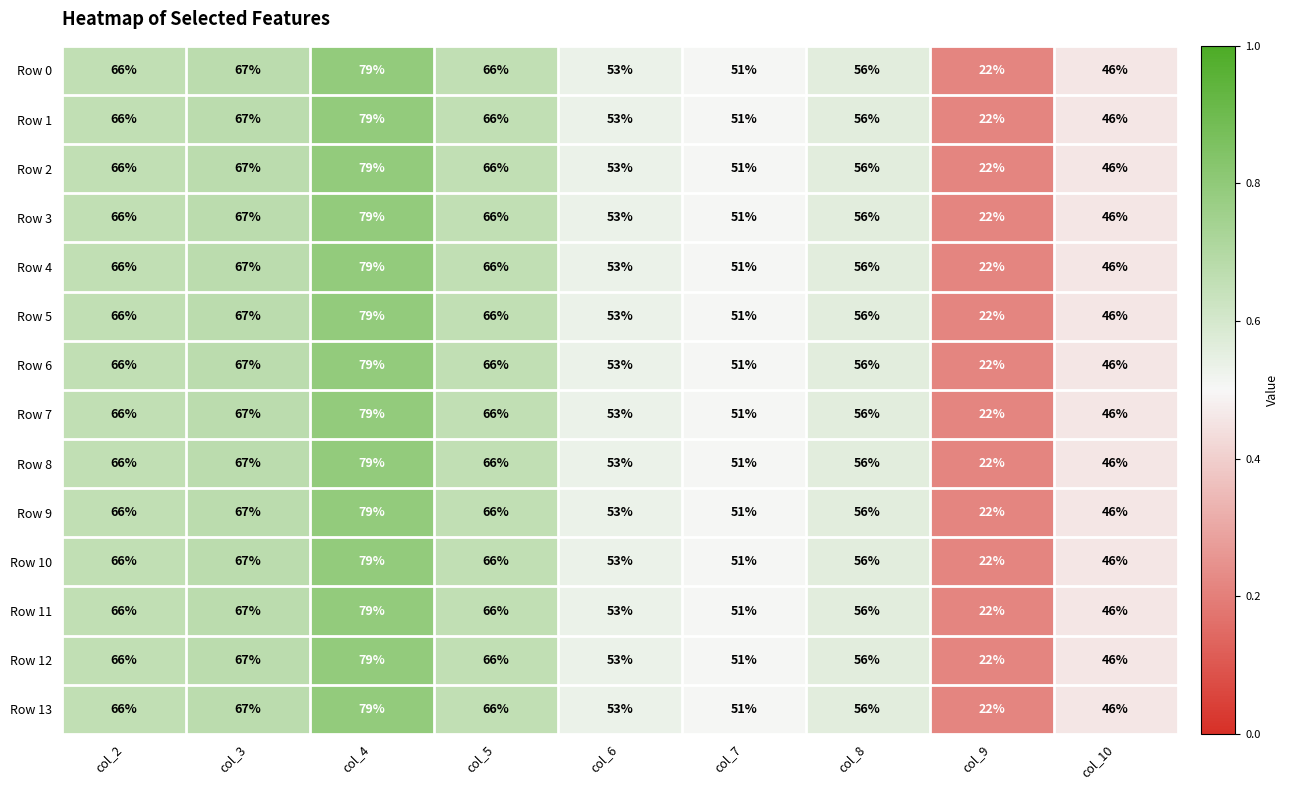

At which label does Row 9 reach its peak?

col_4